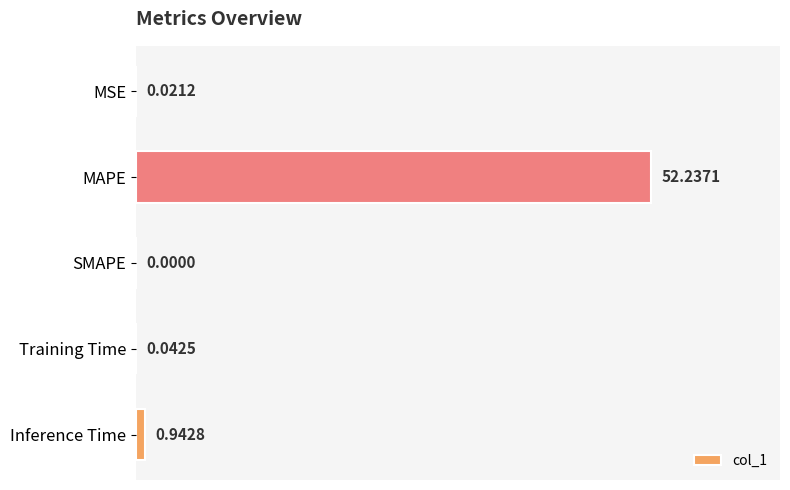

Between Training Time and Inference Time, which is larger?

Inference Time